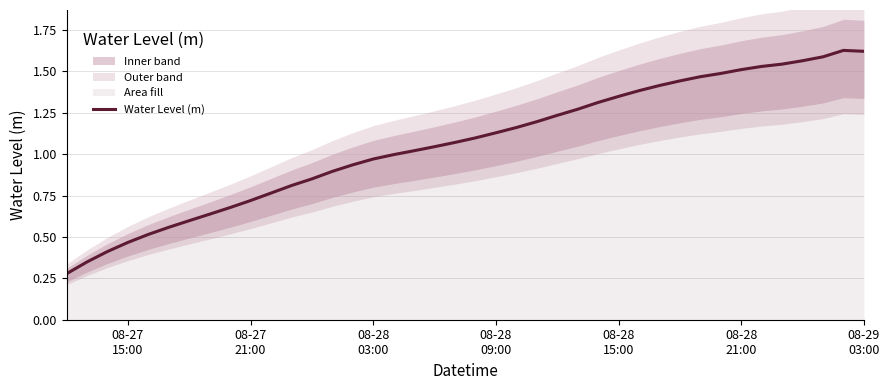

Does the chart display data point markers on the line(s)?

No